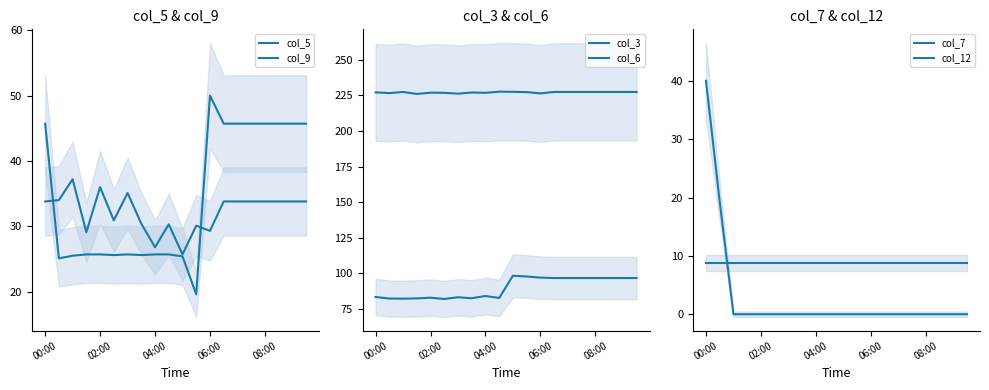

Which series changed the most between 04:00 and 12?

col_5